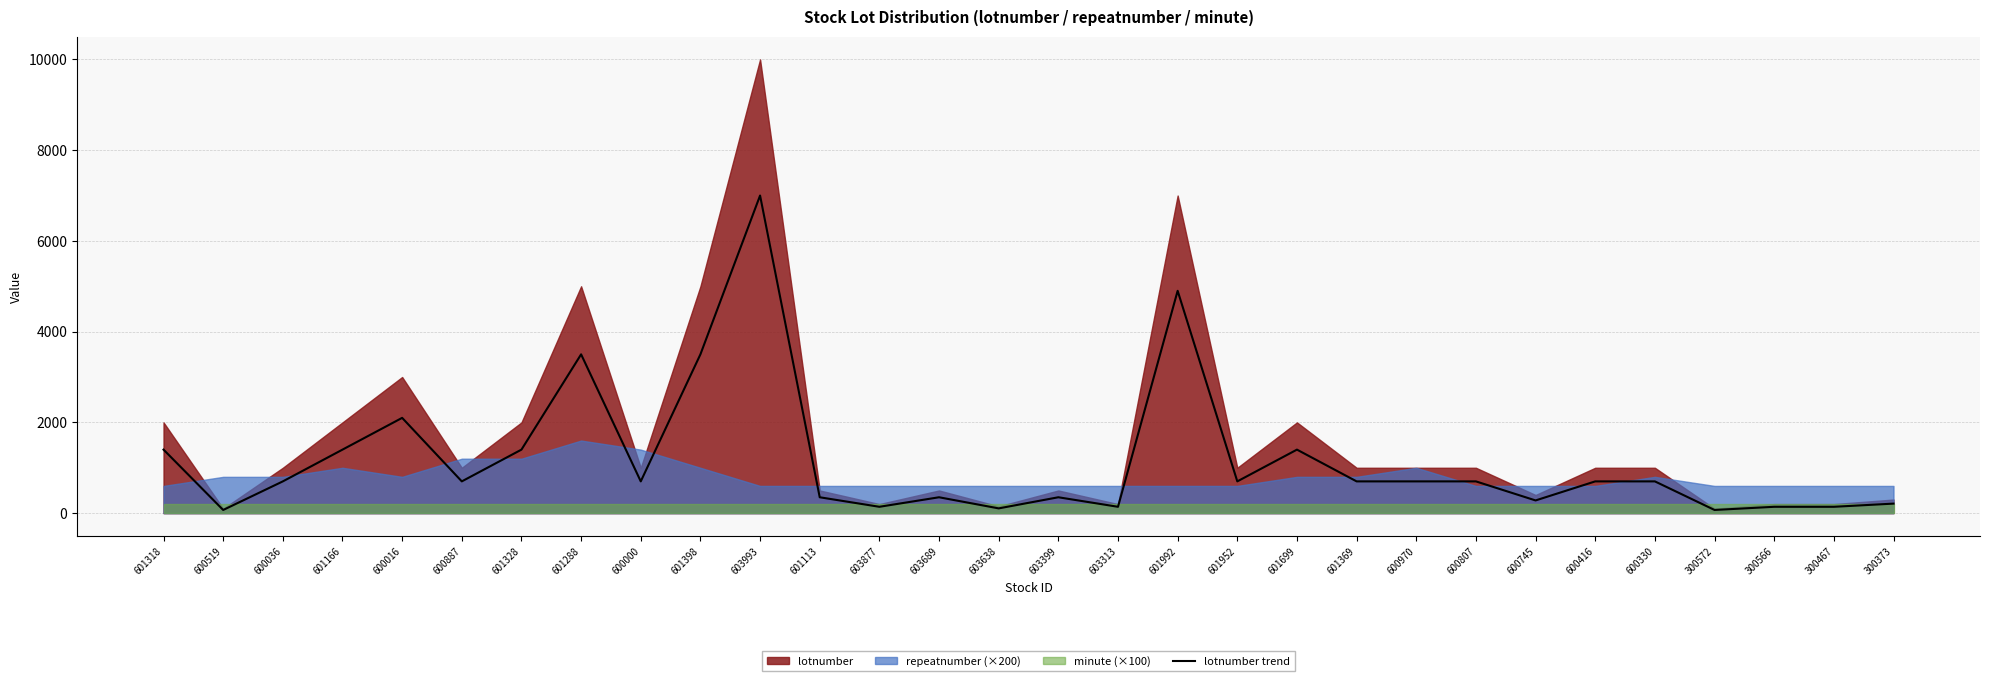

The chart shows a value of 42 at 603638. True or false?

False